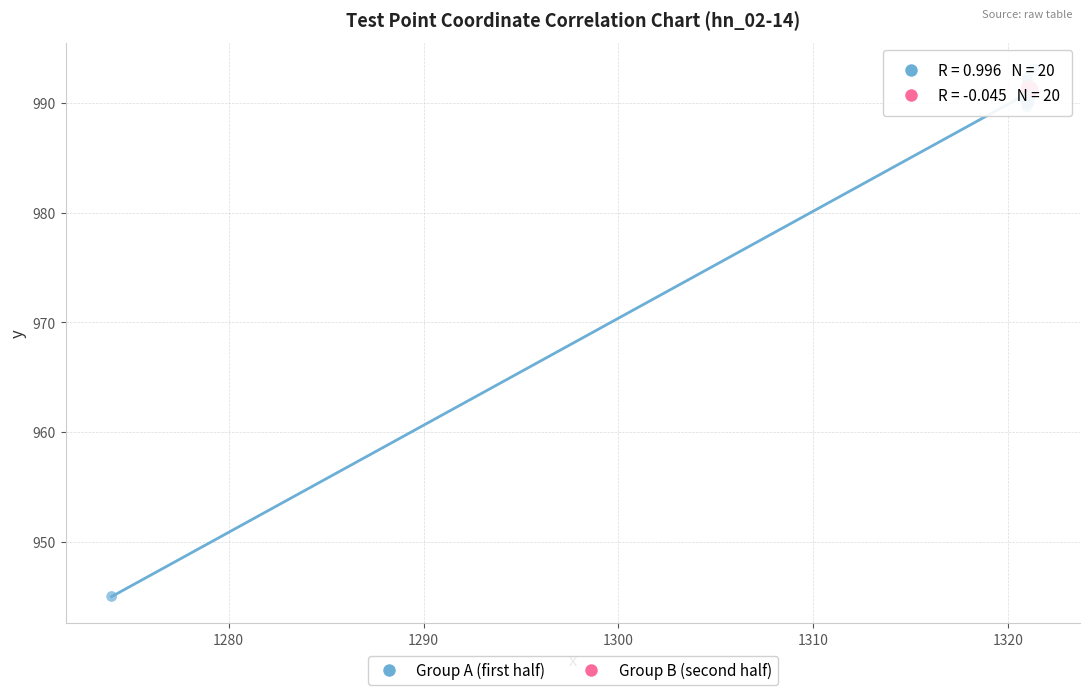

Which series has the widest spread of Y values?

Group A (first half)